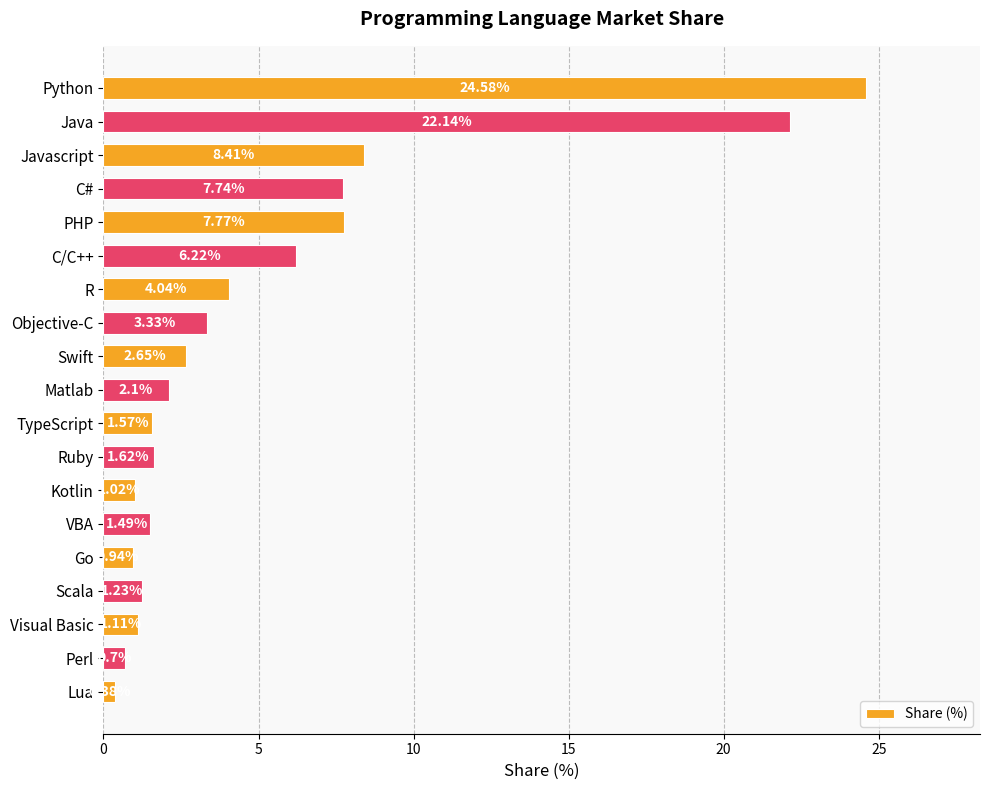

What is the label of the 19th bar from the bottom?

Python